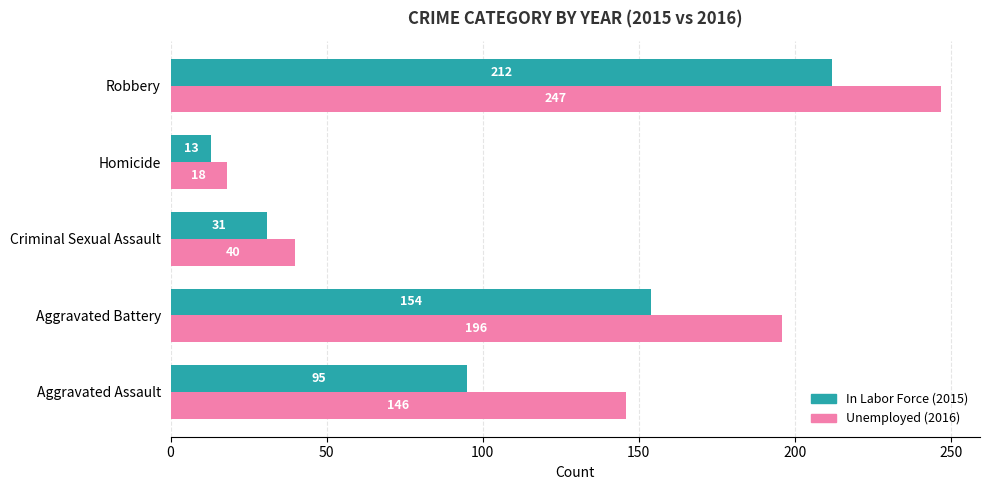

Which category has the lowest value across all series?

Homicide